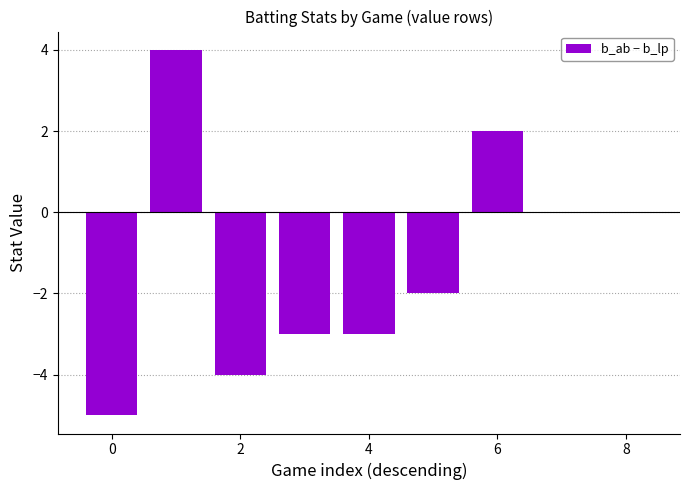

What is the maximum value shown in the chart?

4